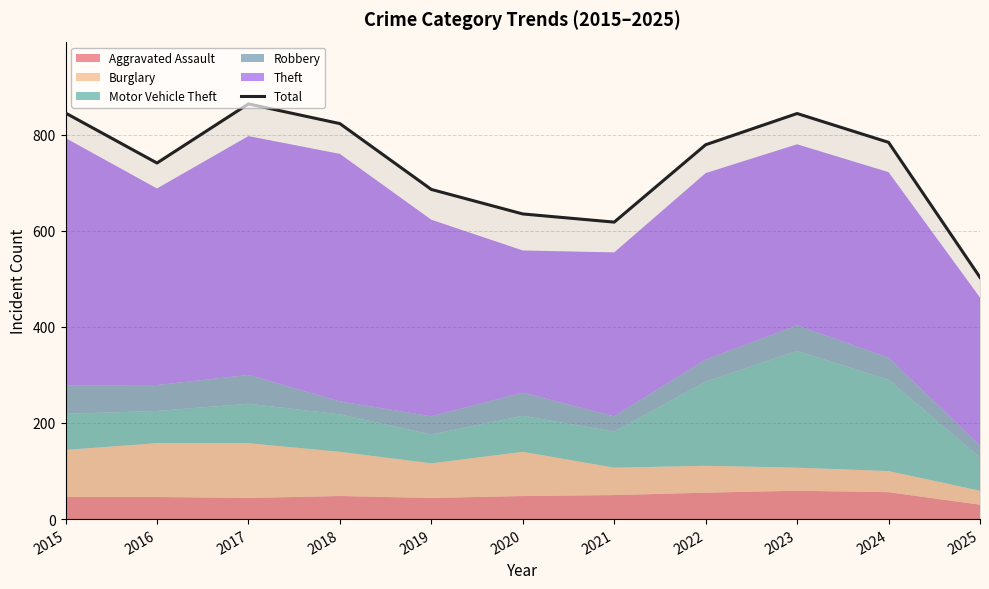

What is the difference between the second highest and second lowest values?

227